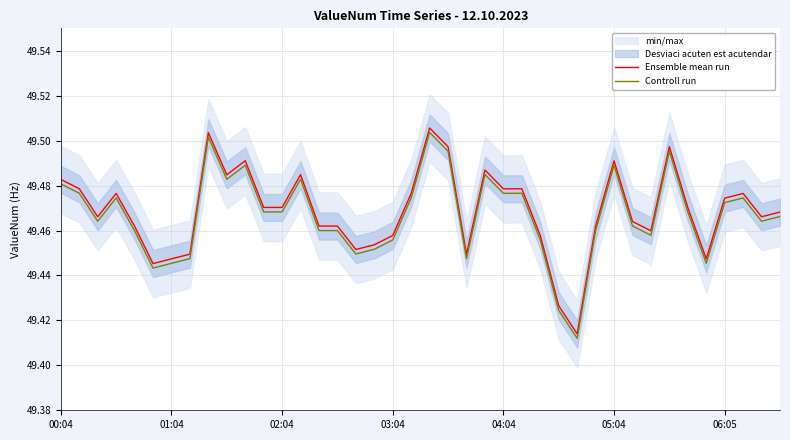

True or false: Ensemble mean run has a value of 49.5 at 14.

True